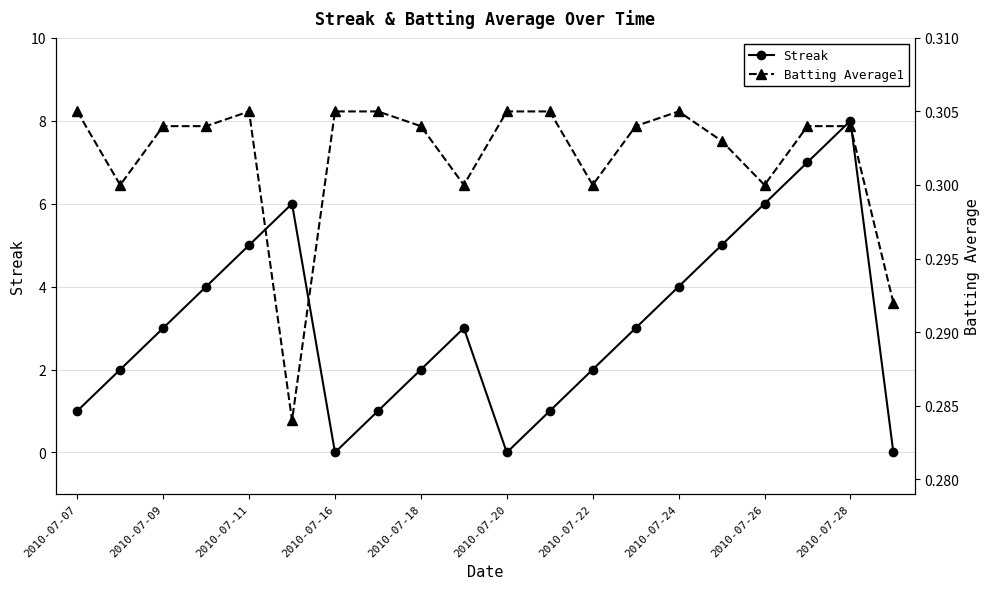

List the series in order of their peak value, highest first.

Streak, Batting Average1